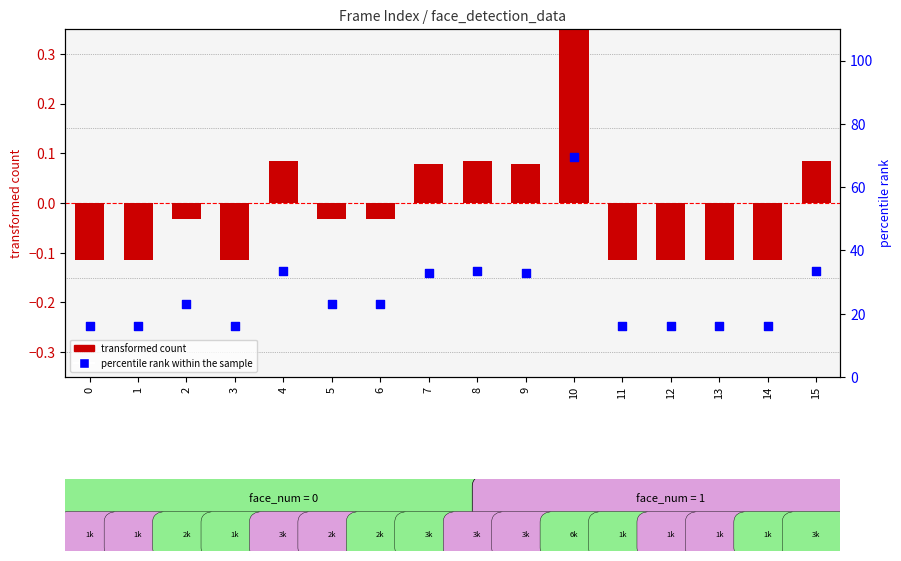

Which series has the largest total across all categories?

percentile rank within the sample